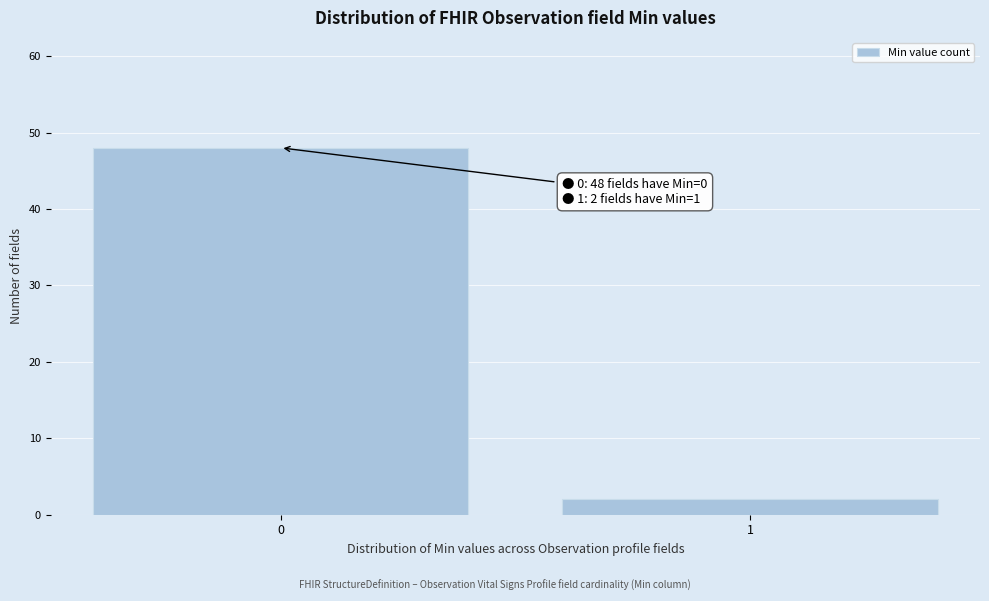

Reading right to left, extract all data points from this chart.

2	48